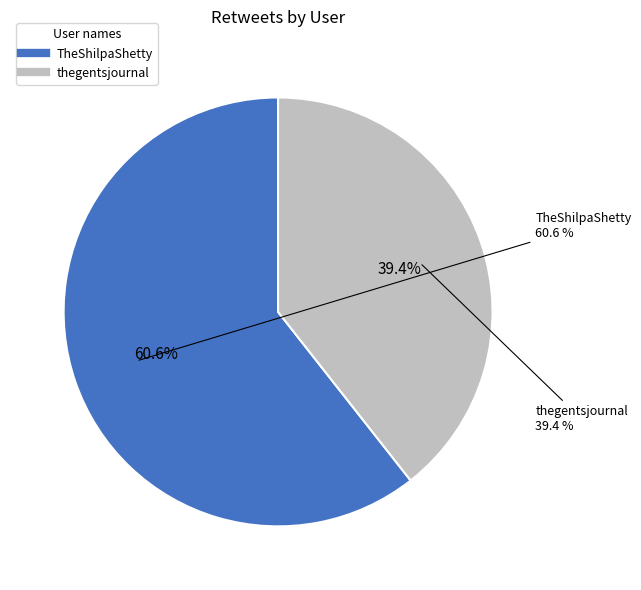

To the nearest percent, what percentage of the pie is TheShilpaShetty?

61%